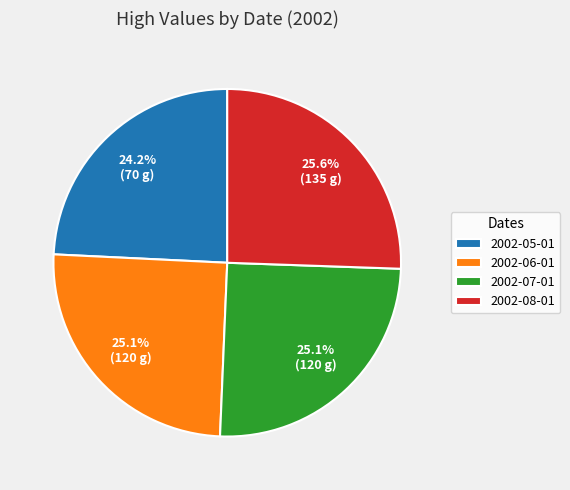

Is it true that 2002-07-01 is 25% of the pie?

True